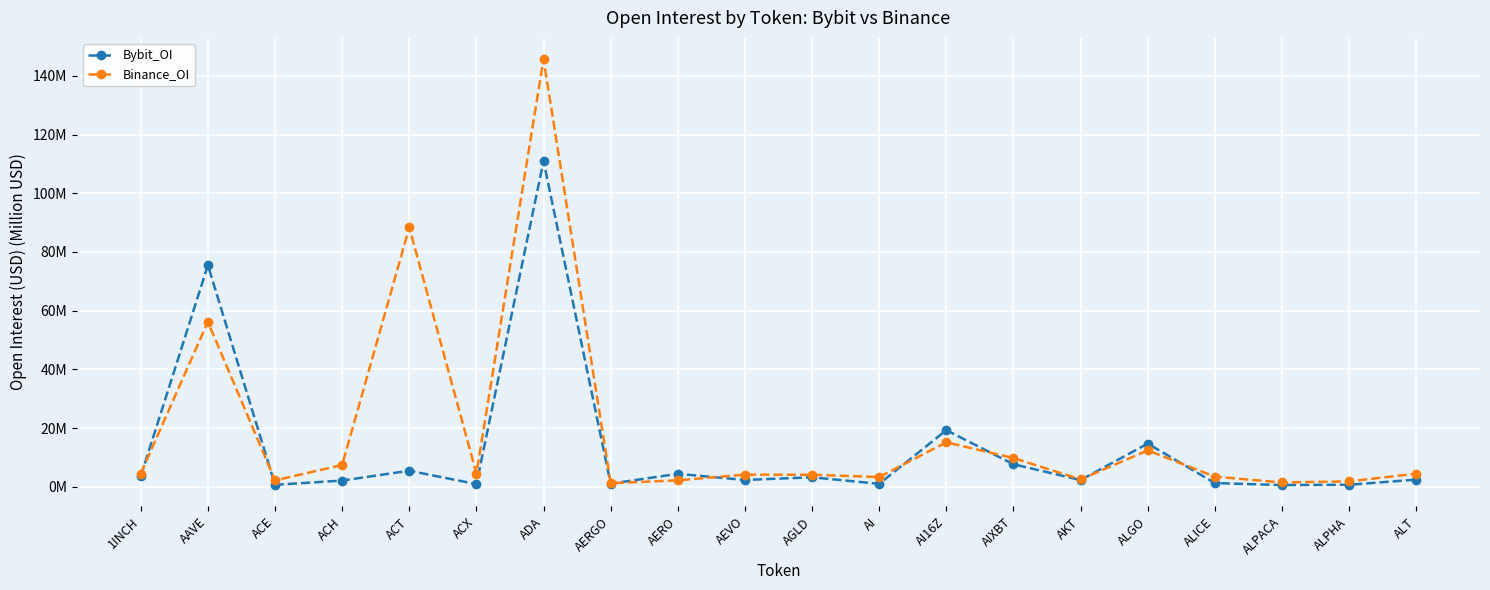

Where is the first local maximum for Binance_OI?

AAVE